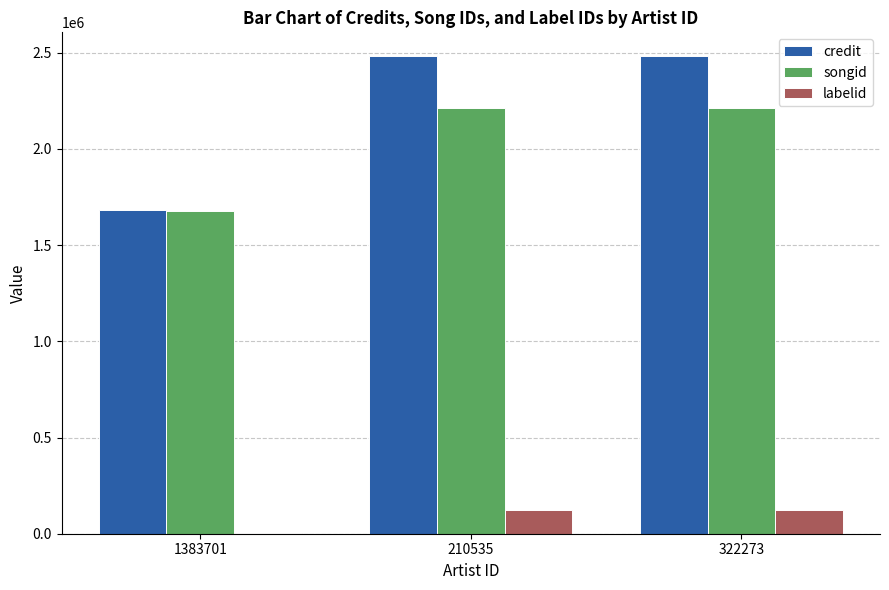

What is the total value across all series at 1383701?

3357390